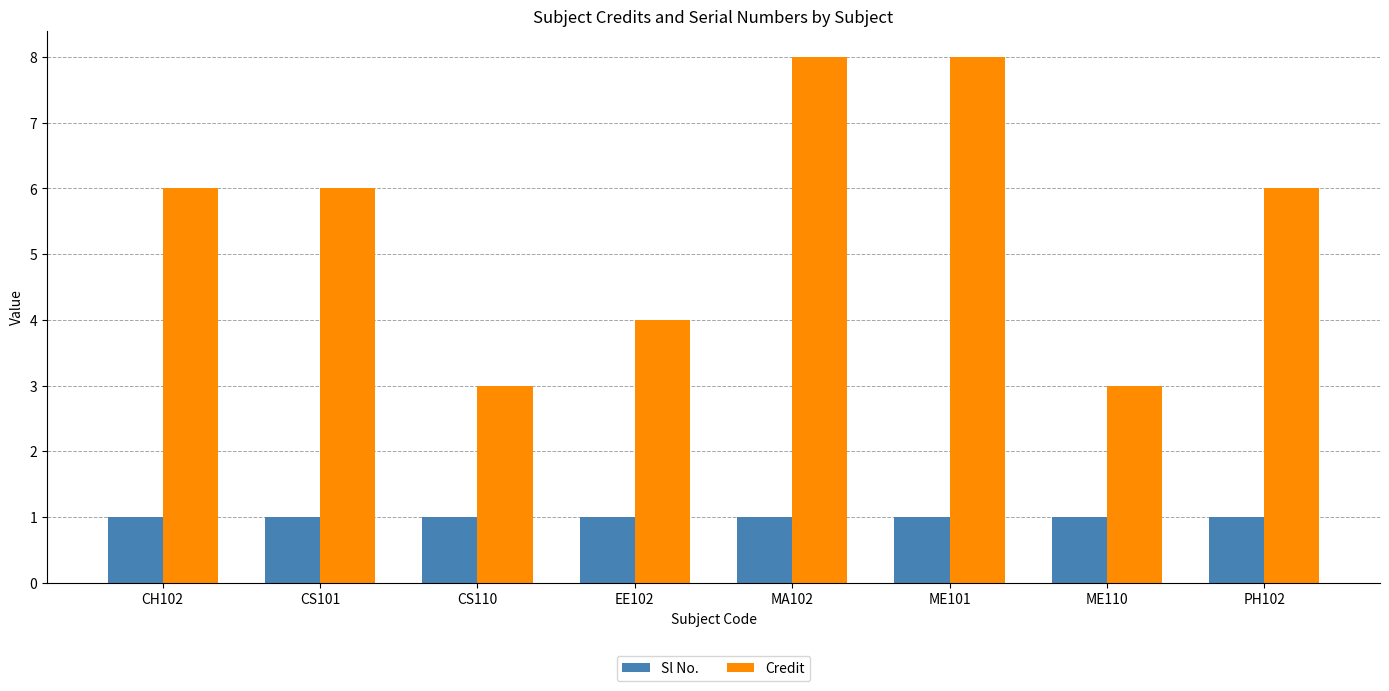

What is the maximum value shown in the chart?

8